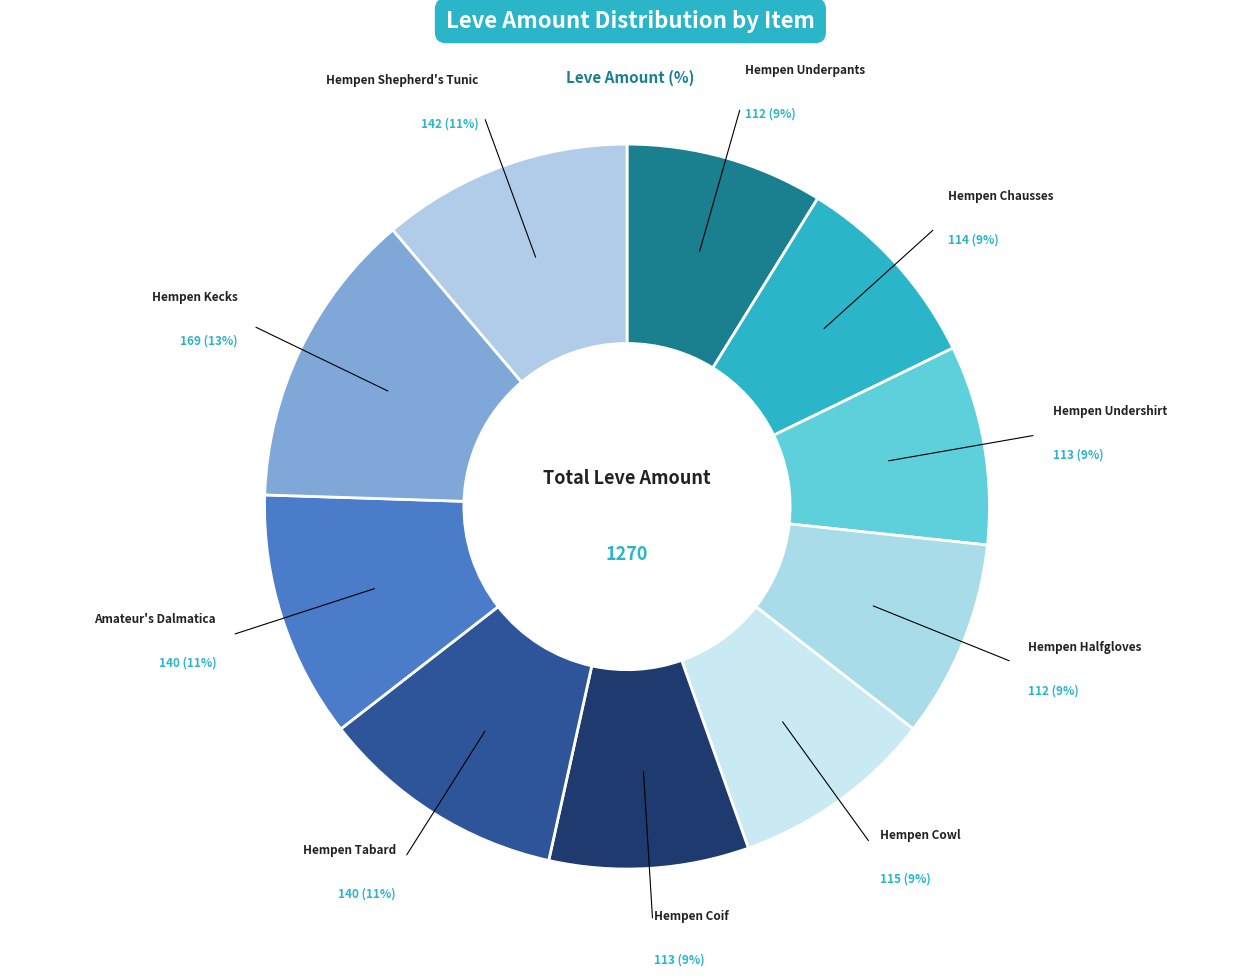

Is there any slice that represents more than half of the pie?

No